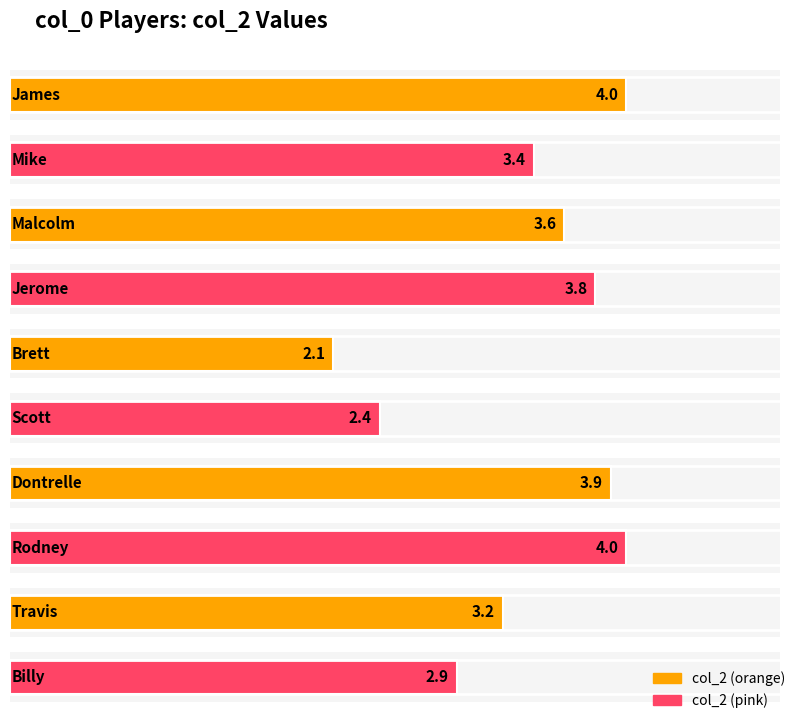

What is the change in value from James to Scott?

-1.6